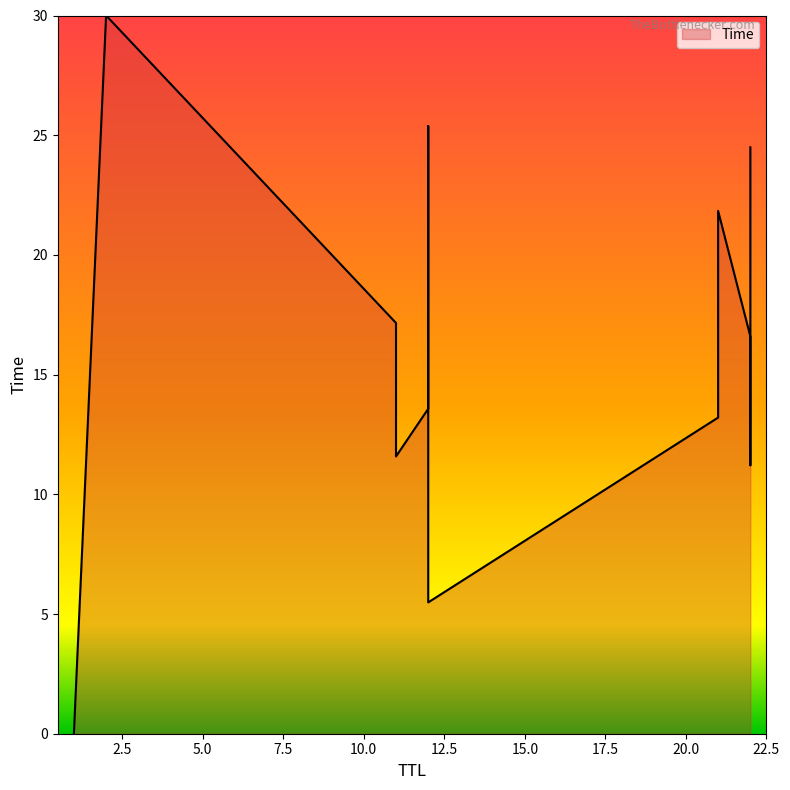

What is the change in value from 22 to 11?

+0.4